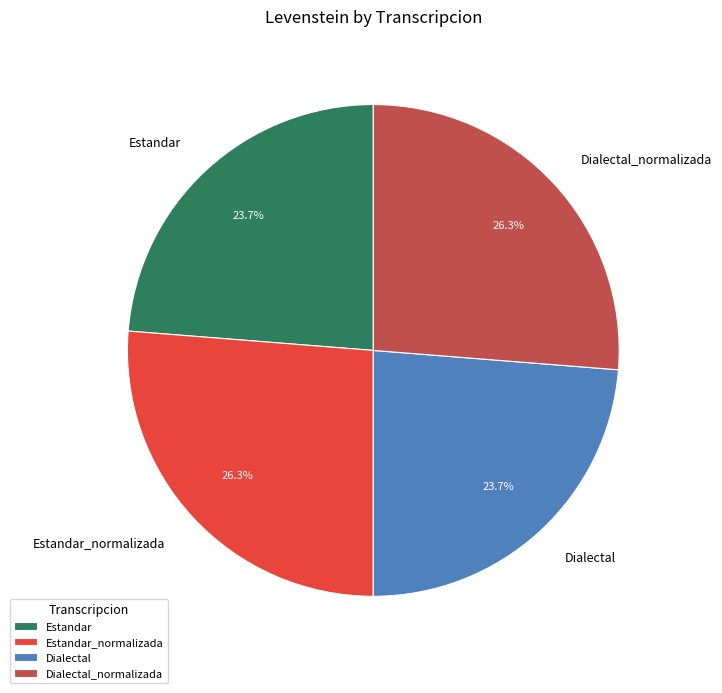

What percentage is NOT represented by Estandar?

76.3%